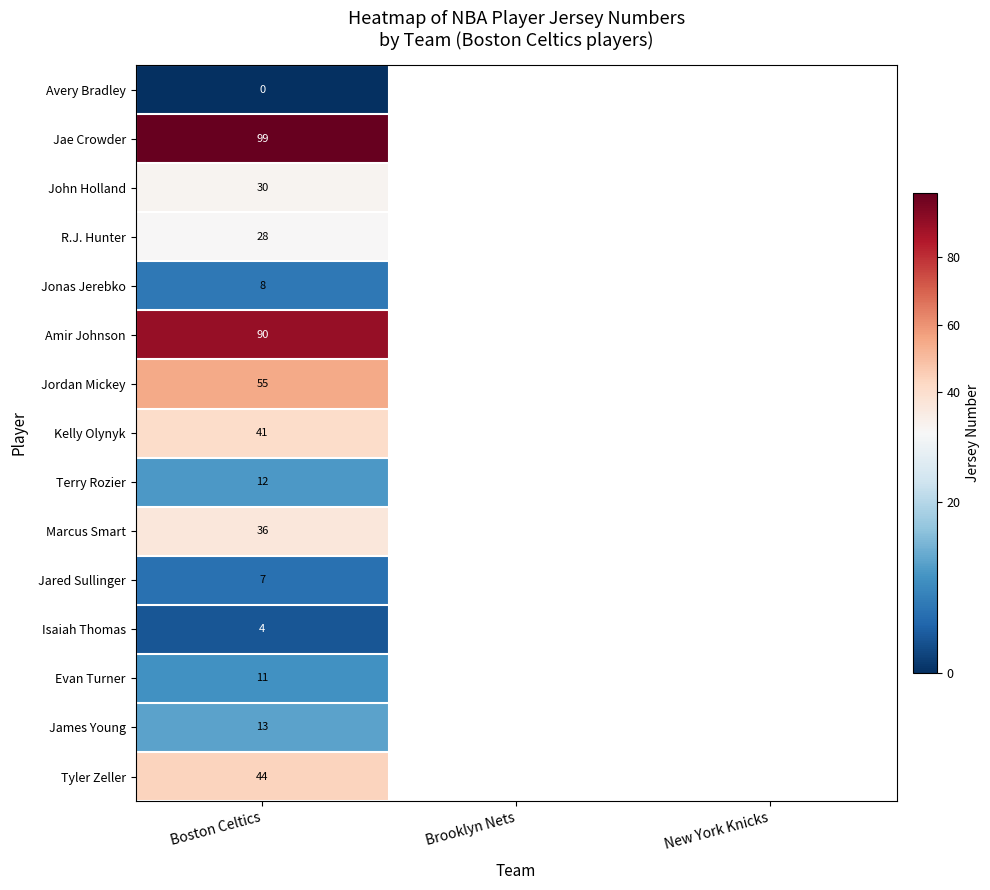

True or false: Marcus Smart has a value of 13.4 at Boston Celtics.

False